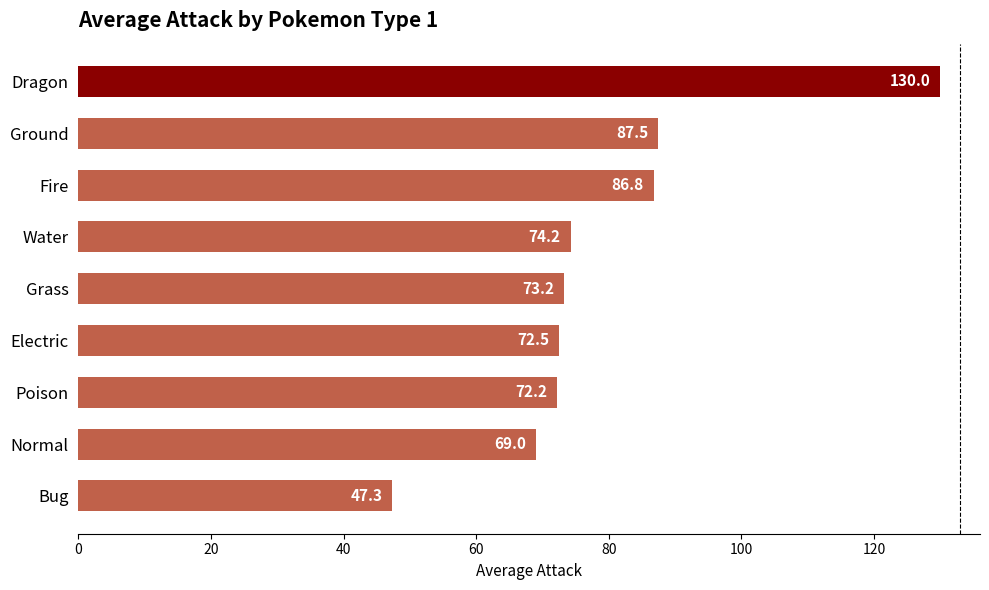

Approximately how many times larger is the value at Water compared to Ground?

0.8